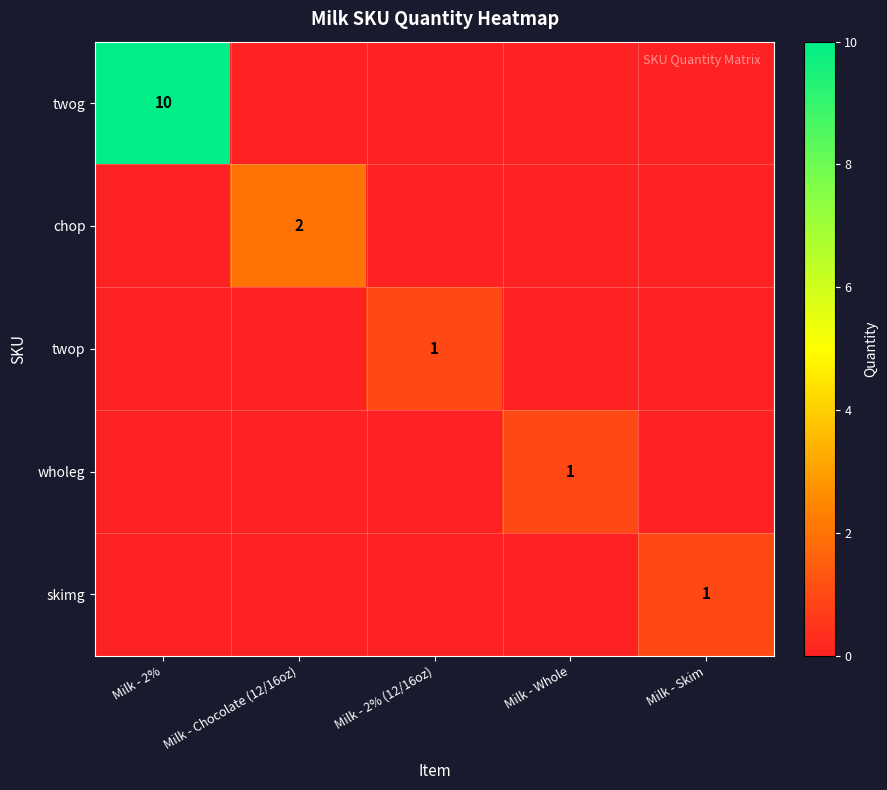

The chop series shows 2 at Milk - Chocolate (12/16oz). True or false?

True